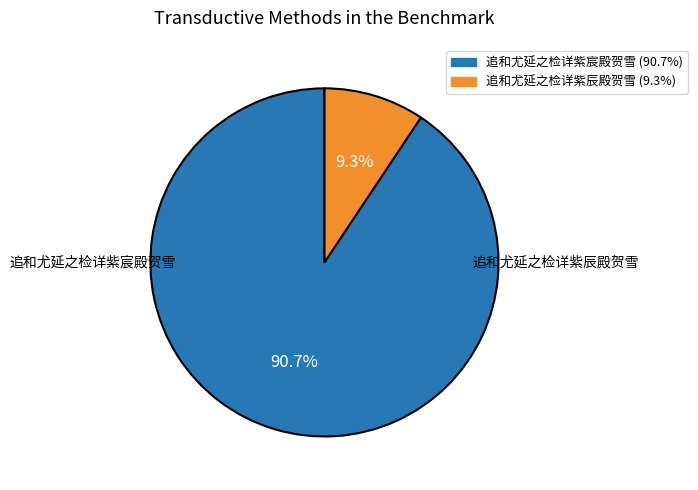

What is the ratio of the value at 追和尤延之检详紫辰殿贺雪 to the value at 追和尤延之检详紫宸殿贺雪?

0.1